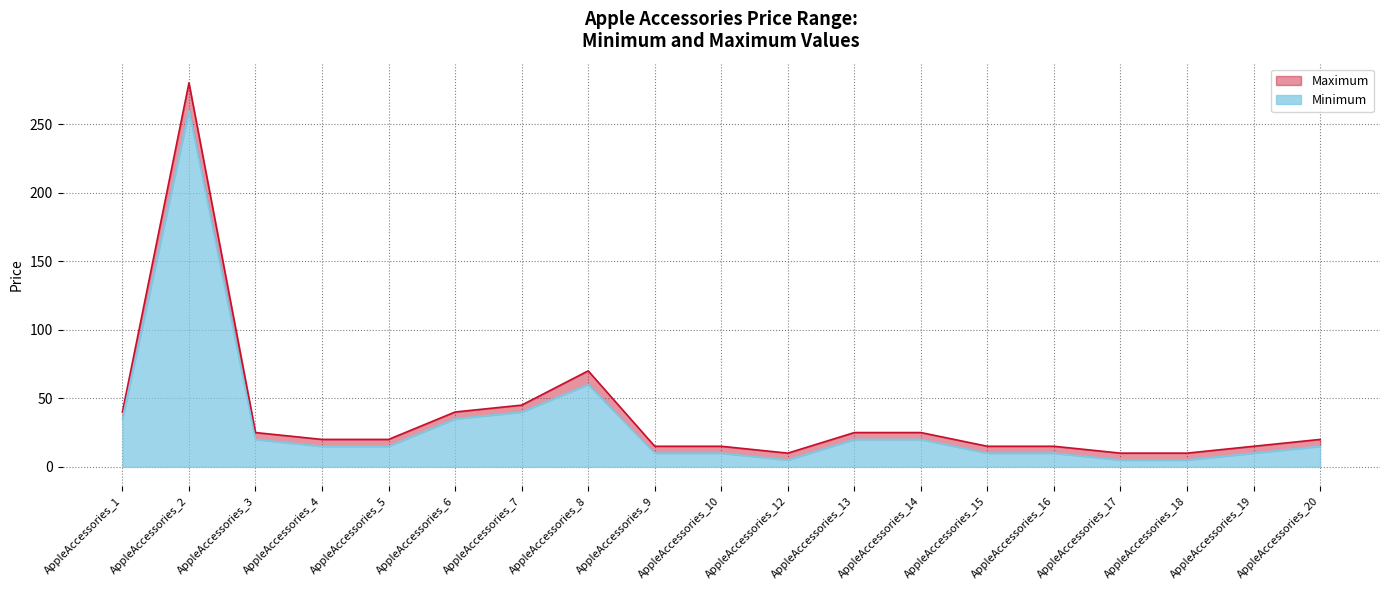

What is the difference between the Minimum values at AppleAccessories_8 and AppleAccessories_17?

55